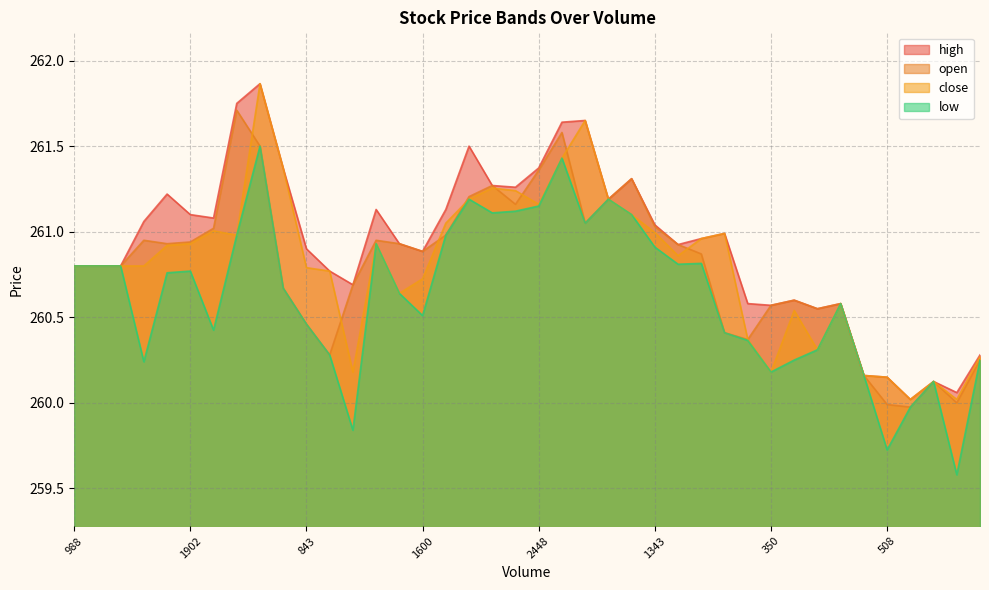

At which category does open reach its first local valley?

5628